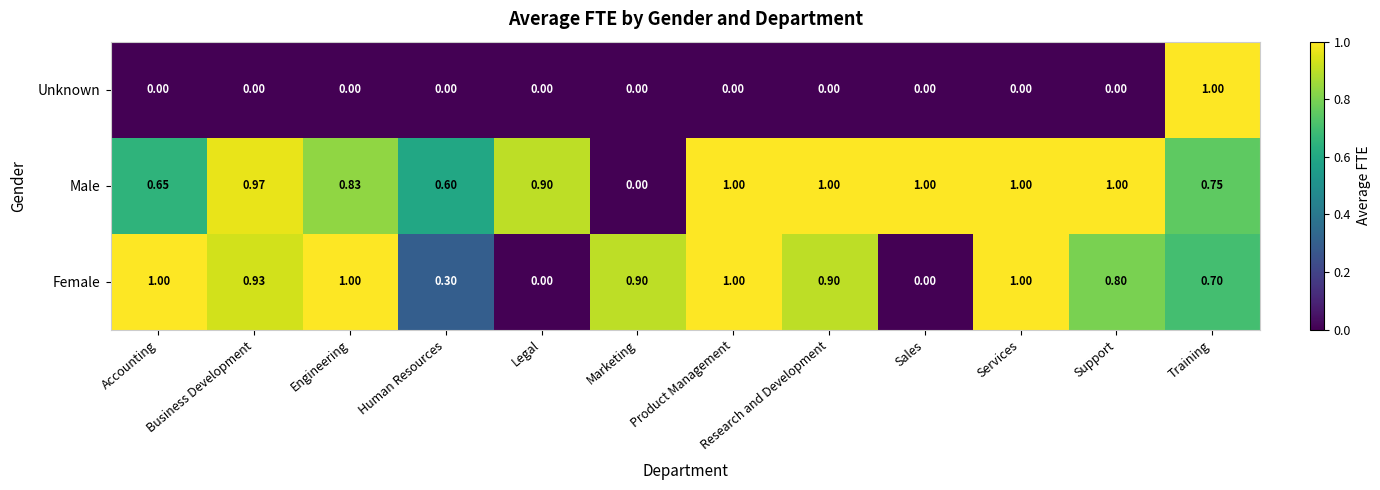

Is the value of Female at Research and Development greater than the value of Unknown at Marketing?

Yes